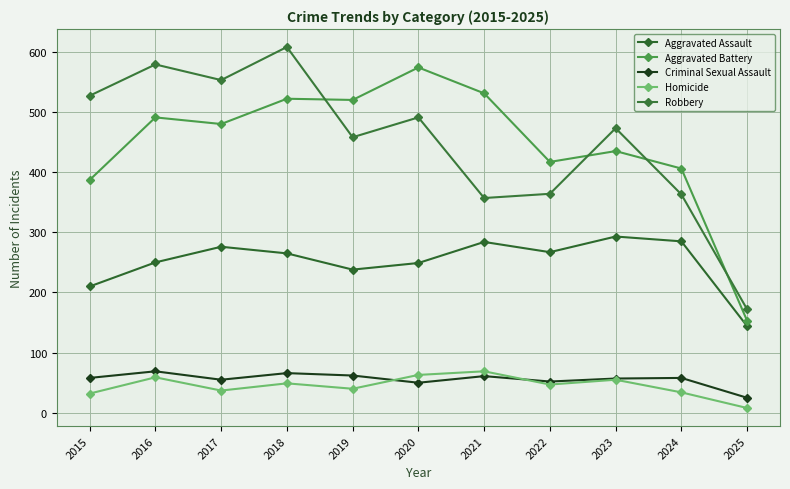

Which series has the widest spread of values?

Robbery